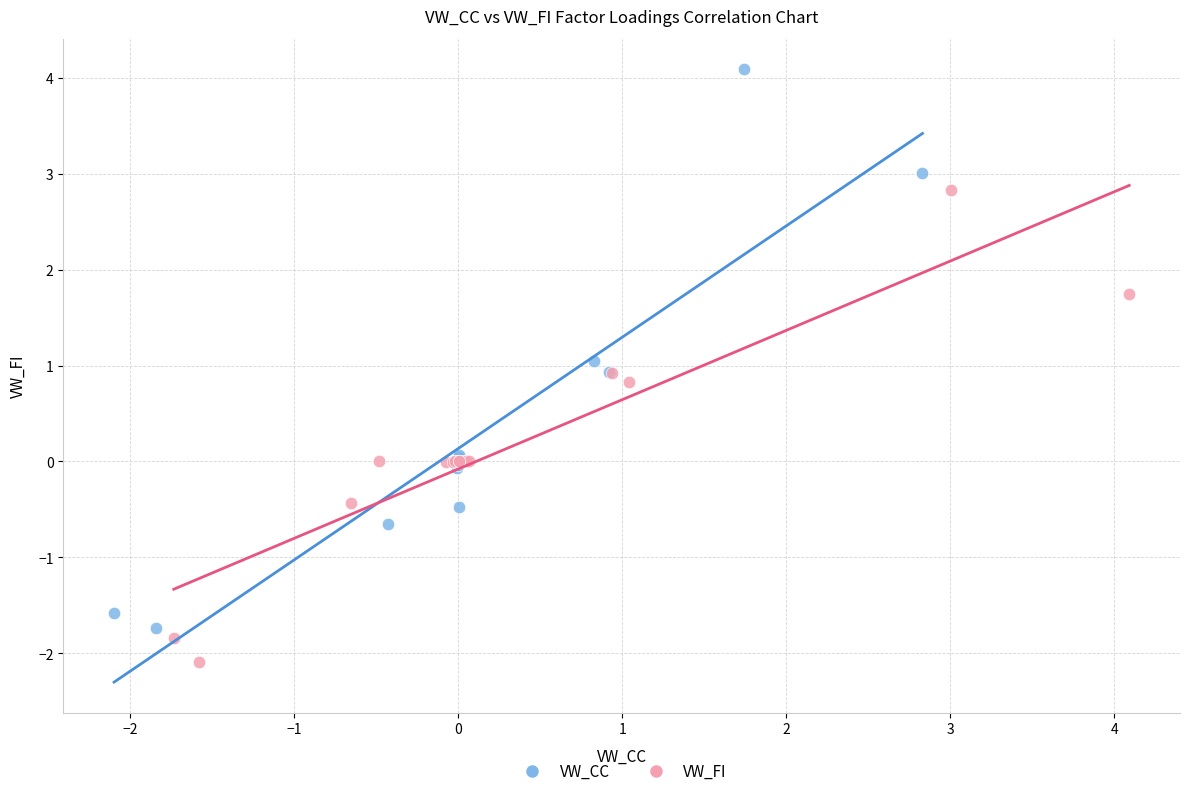

Which series contains the lowest Y value?

VW_FI